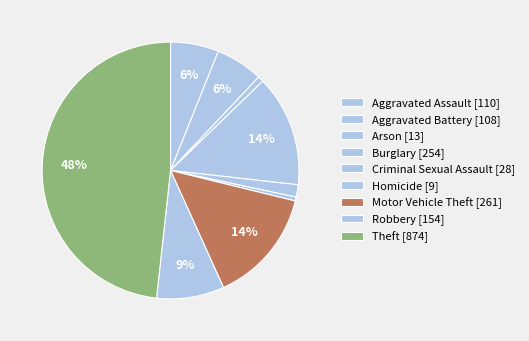

Combined, what portion of the pie is Aggravated Battery and Arson?

6.7%